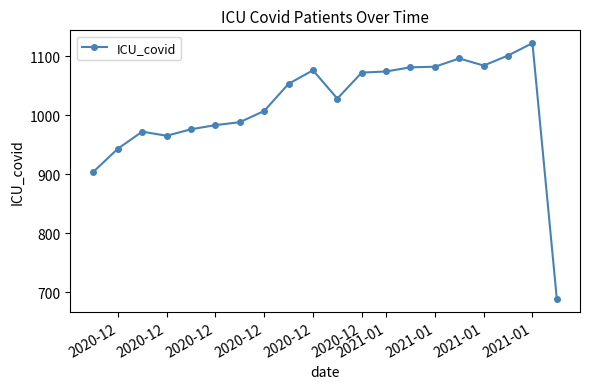

What is the change in value from 2021-01 to 10?

+48